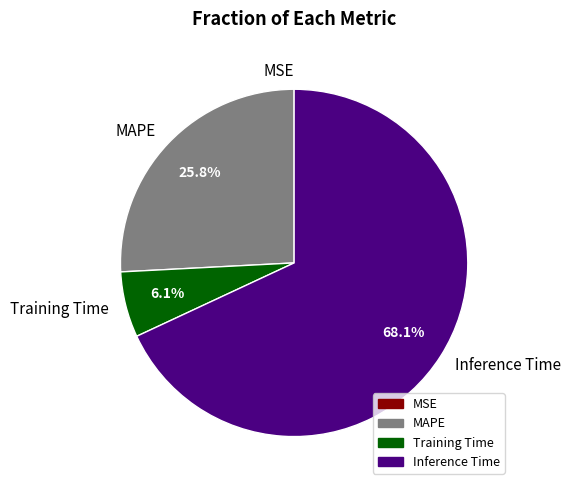

Between MAPE and Training Time, which is larger?

MAPE